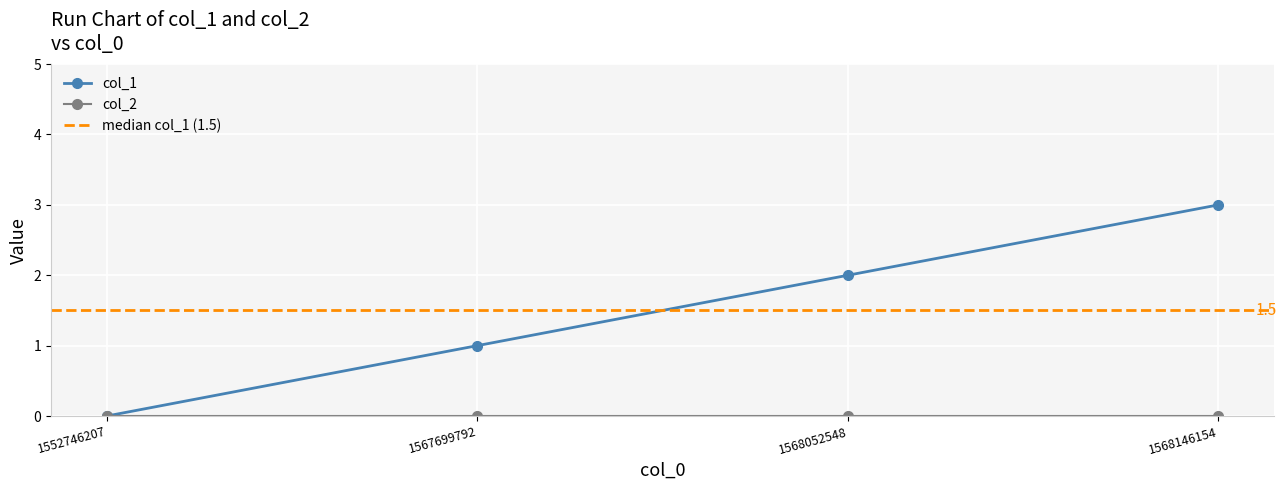

Which label corresponds to the smallest value in the chart?

1552746207